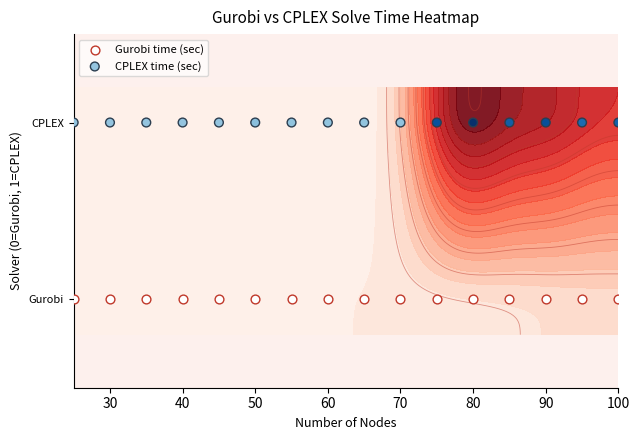

What is the approximate value of CPLEX time (sec) at 60?

1